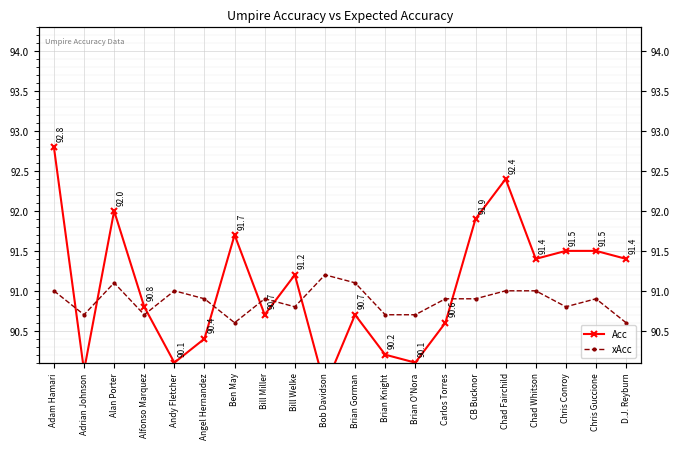

List the series in order of their overall mean, highest first.

Acc, xAcc